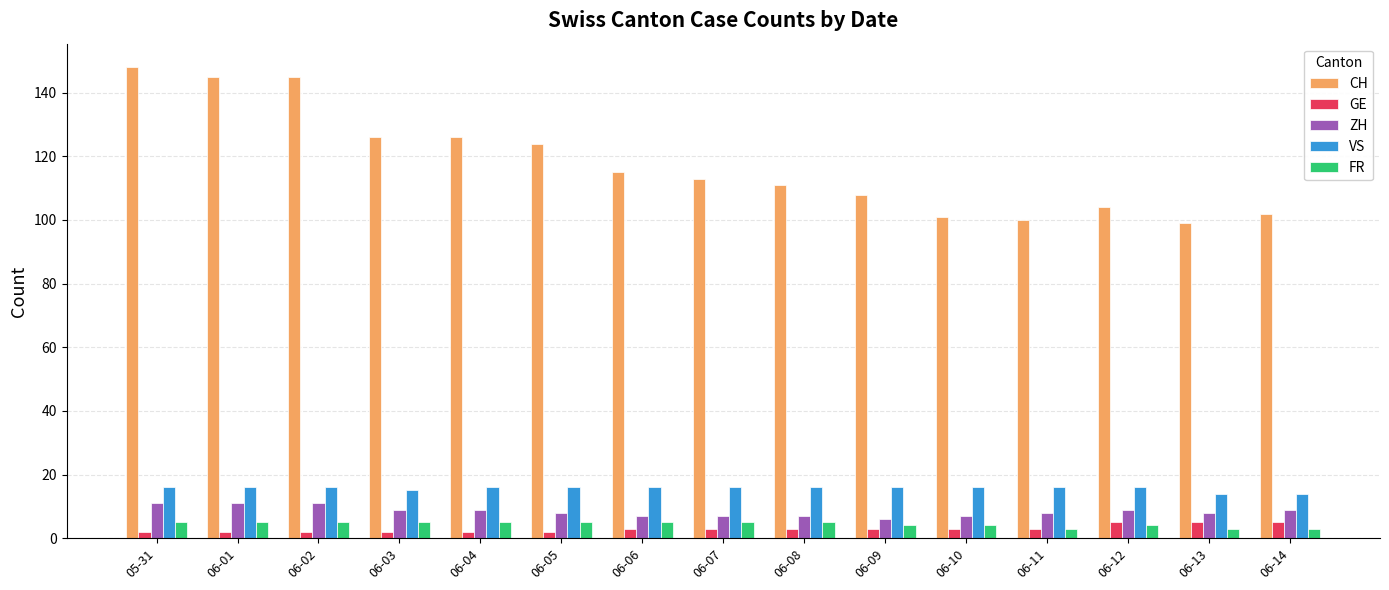

Reading left to right, transcribe all the data shown in this chart.

CH: 05-31=148	06-01=145	06-02=145	06-03=126	06-04=126	06-05=124	06-06=115	06-07=113	06-08=111	06-09=108	06-10=101	06-11=100	06-12=104	06-13=99	06-14=102
GE: 05-31=2	06-01=2	06-02=2	06-03=2	06-04=2	06-05=2	06-06=3	06-07=3	06-08=3	06-09=3	06-10=3	06-11=3	06-12=5	06-13=5	06-14=5
ZH: 05-31=11	06-01=11	06-02=11	06-03=9	06-04=9	06-05=8	06-06=7	06-07=7	06-08=7	06-09=6	06-10=7	06-11=8	06-12=9	06-13=8	06-14=9
VS: 05-31=16	06-01=16	06-02=16	06-03=15	06-04=16	06-05=16	06-06=16	06-07=16	06-08=16	06-09=16	06-10=16	06-11=16	06-12=16	06-13=14	06-14=14
FR: 05-31=5	06-01=5	06-02=5	06-03=5	06-04=5	06-05=5	06-06=5	06-07=5	06-08=5	06-09=4	06-10=4	06-11=3	06-12=4	06-13=3	06-14=3